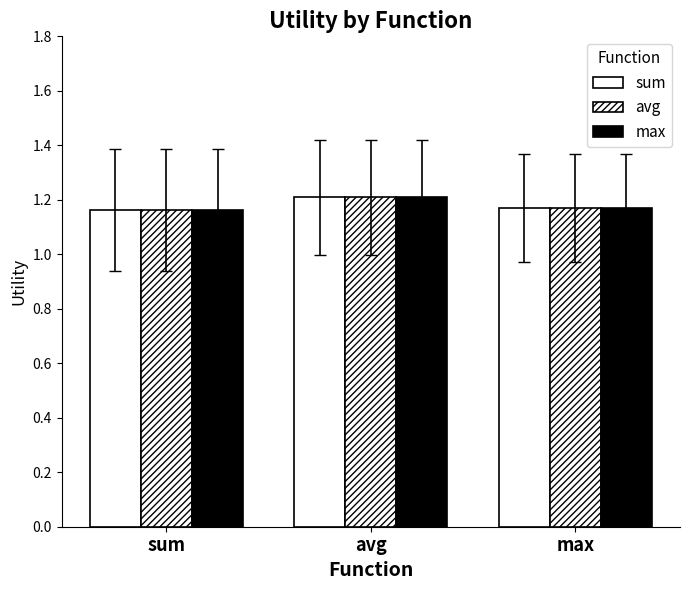

At how many categories does at least one series exceed 1?

3